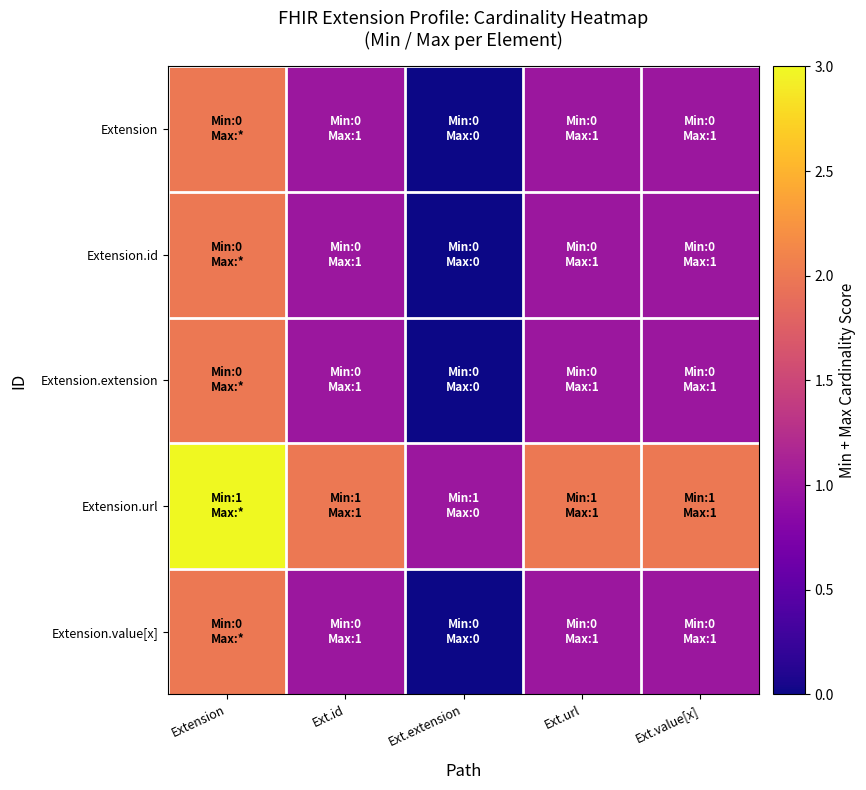

What is the total value across all series at Extension?

11